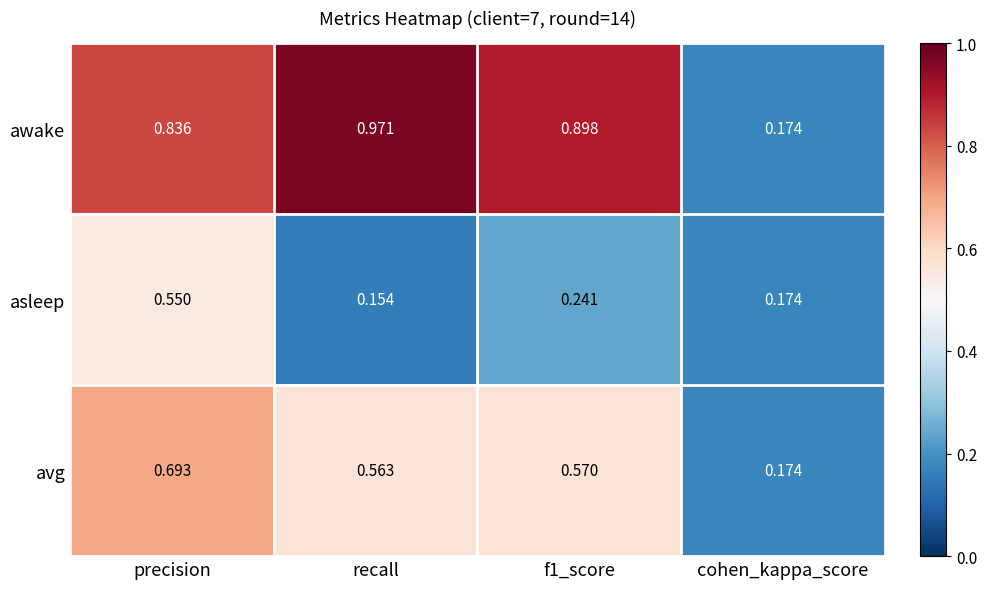

Which series has the largest total across all categories?

awake